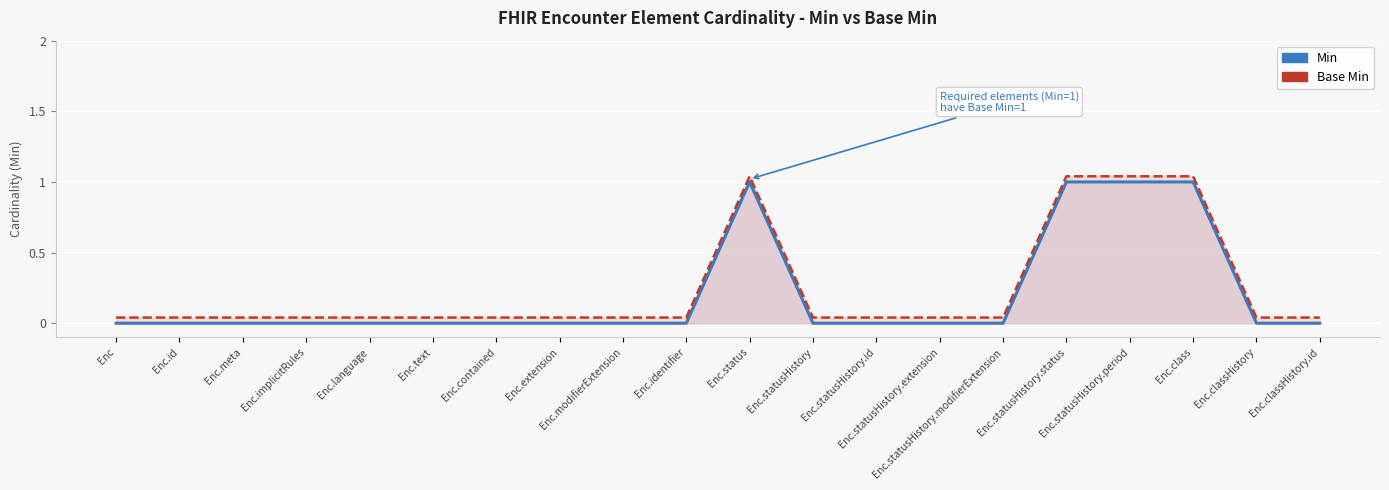

How many values in the Min series exceed 0?

4